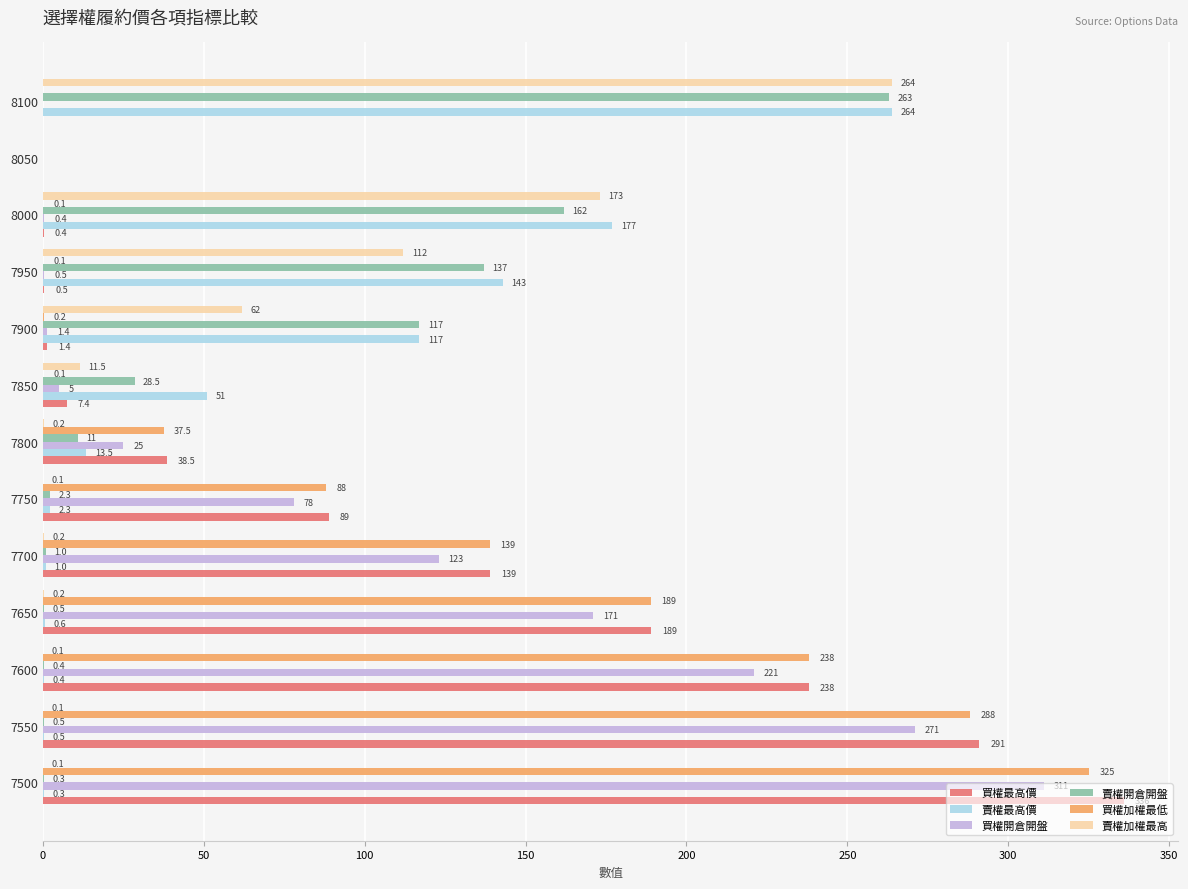

Which series has the largest total across all categories?

買權最高價